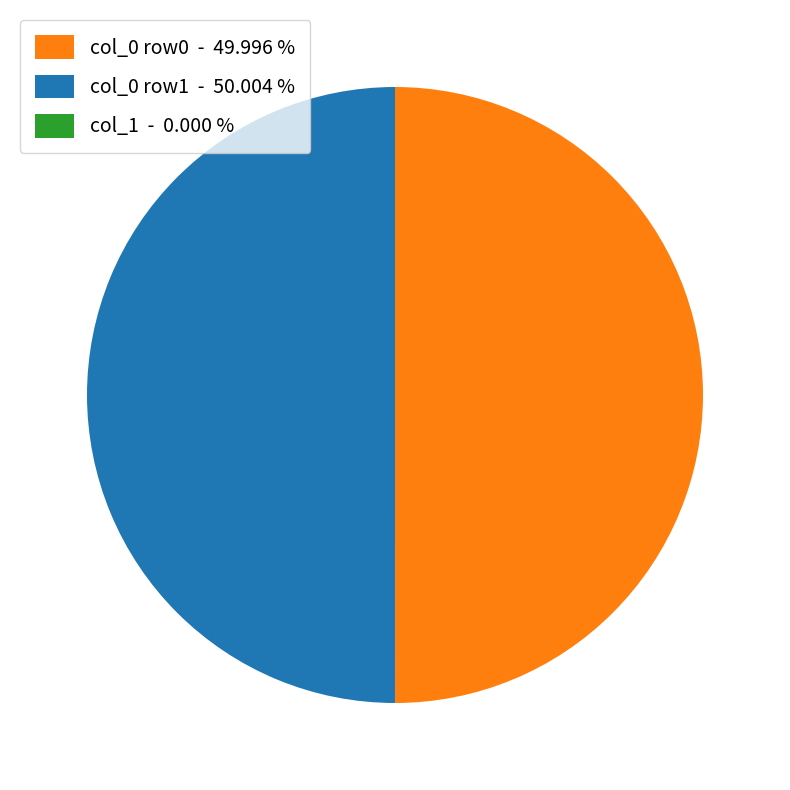

What is the ratio of the value at col_0 row0 - 49.996 % to the value at col_0 row1 - 50.004 %?

1.0